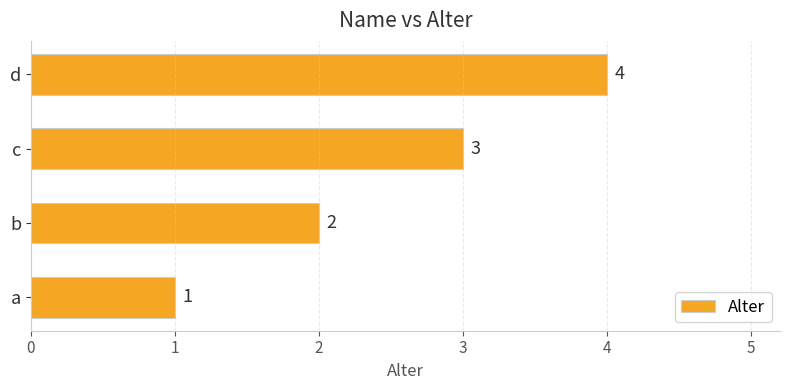

True or false: the data shows 1 at a.

True